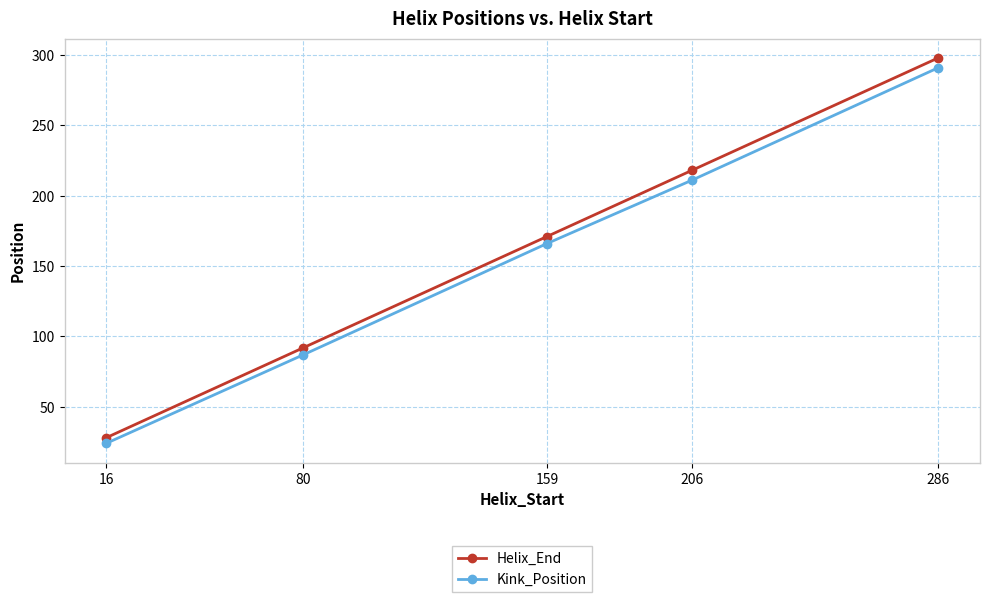

What is the maximum value shown in the chart?

298